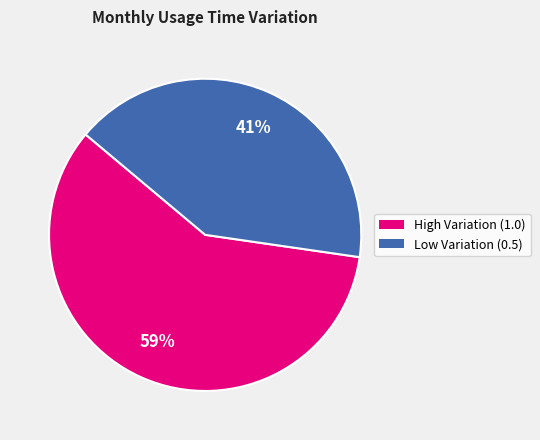

To the nearest percent, what is the average slice percentage?

50%